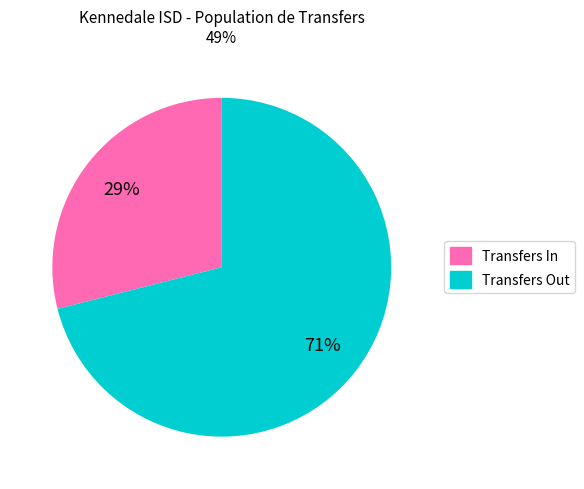

Count the number of slices in the pie.

2